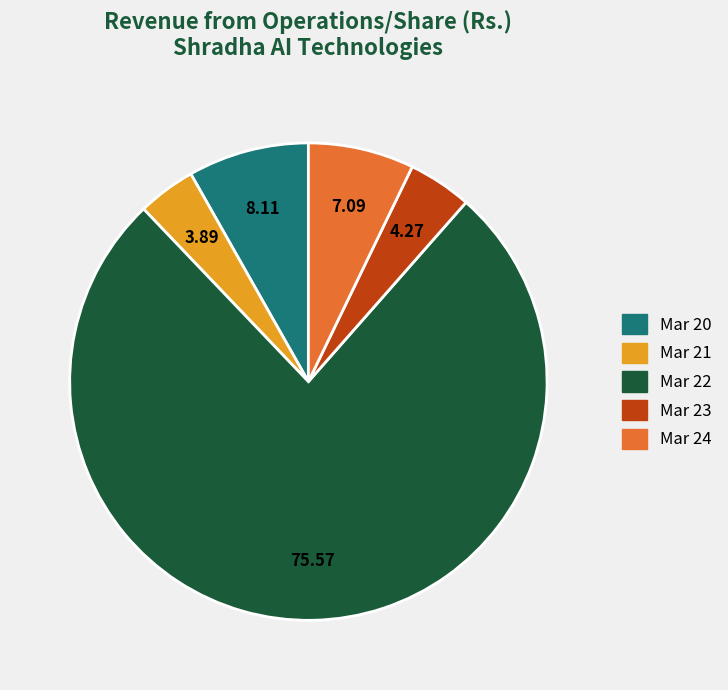

What is the ratio of the value at Mar 24 to the value at Mar 23?

1.7